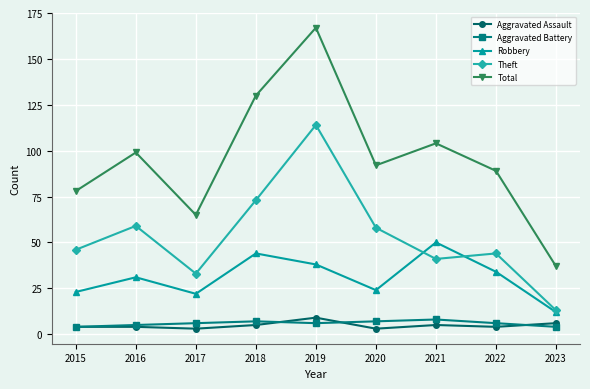

What is the difference between the Robbery values at 2020 and 2016?

7